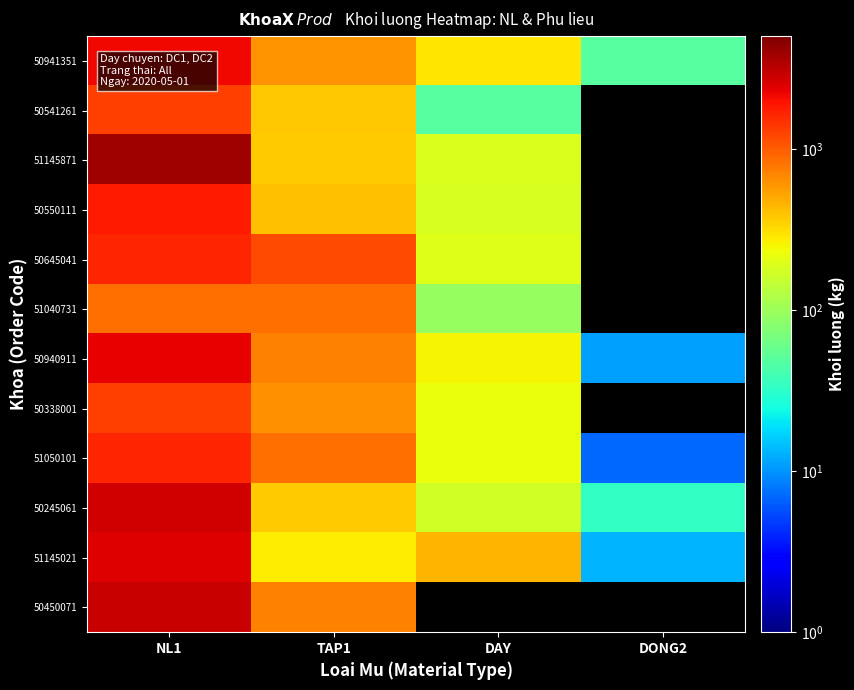

The 50338001 series shows 1310.0 at NL1. True or false?

True